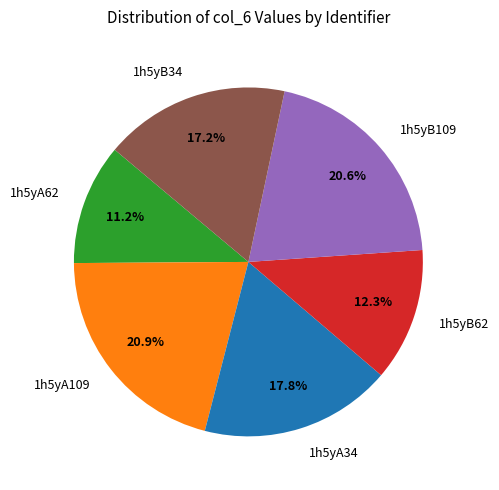

What percentage is NOT represented by 1h5yB62?

87.7%